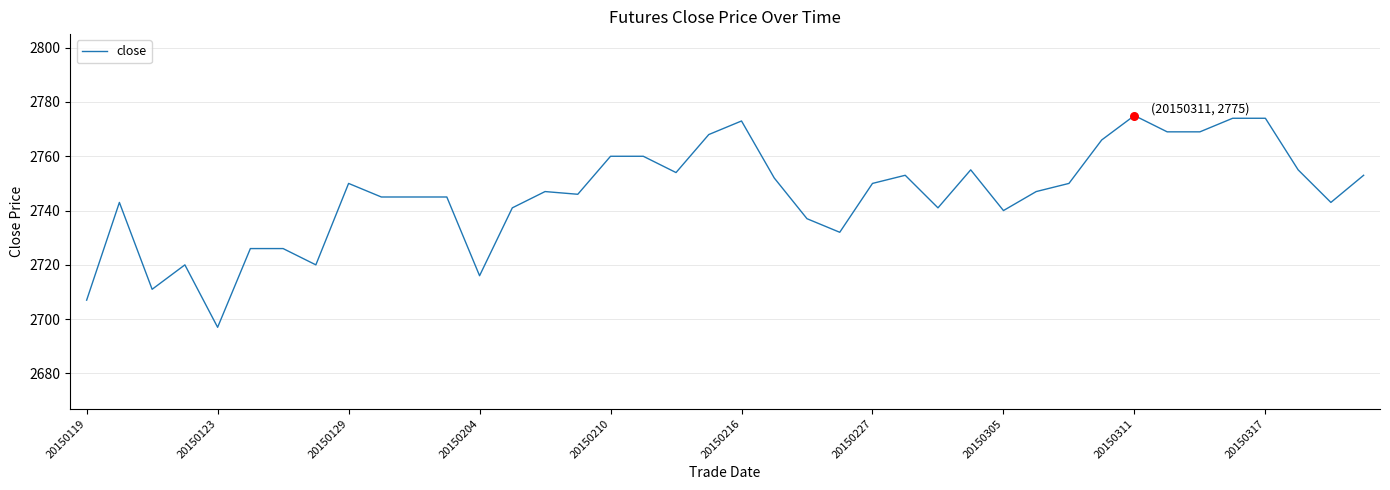

What is the difference between the maximum and minimum values?

78